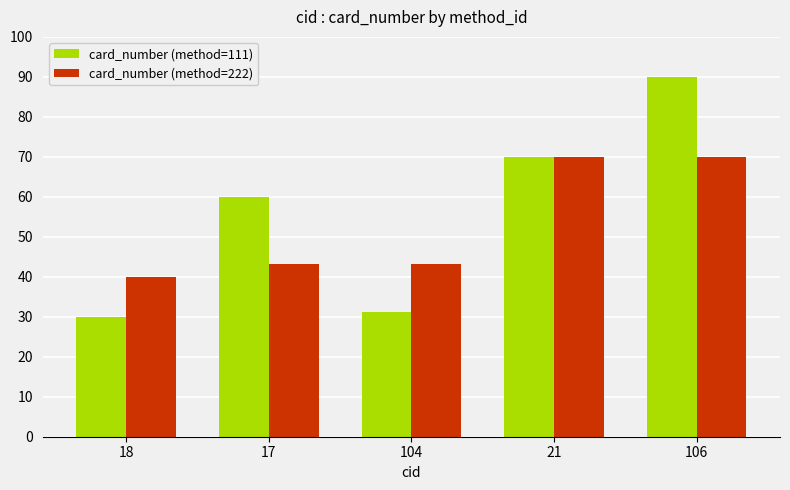

What is the minimum value shown in the chart?

30.0